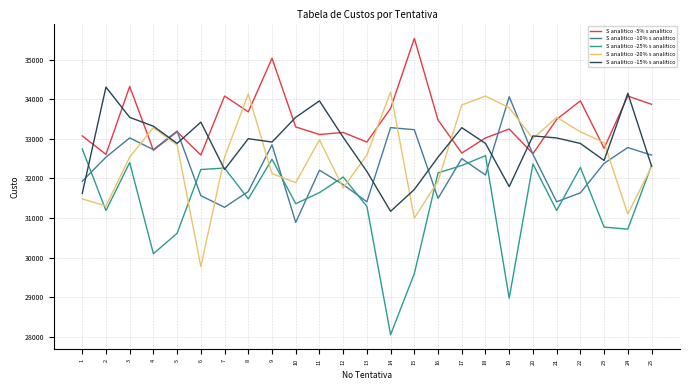

What is the maximum value shown in the chart?

35544.9